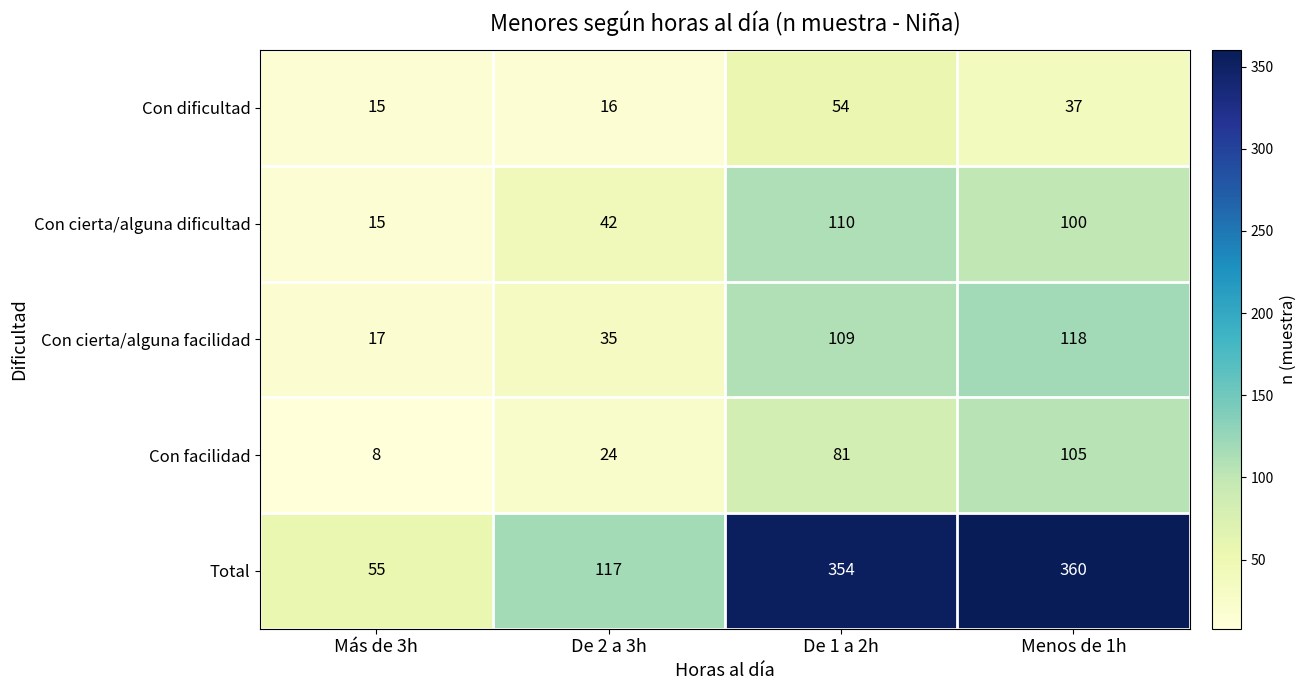

Between De 2 a 3h and Menos de 1h, which series saw the biggest shift?

Total